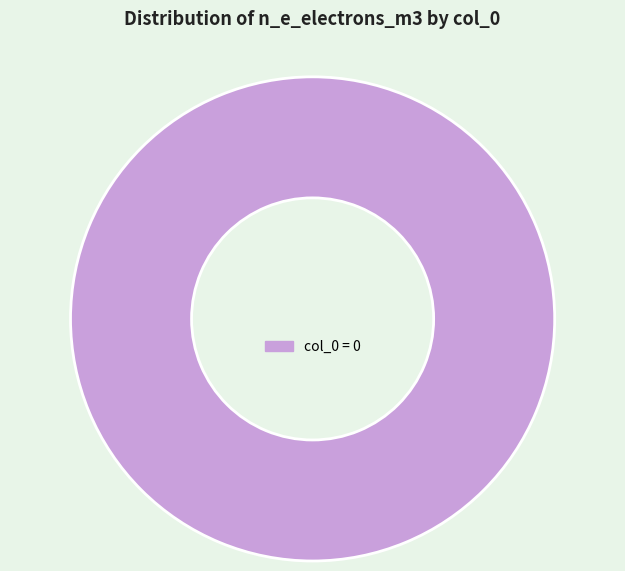

Is there any slice that represents more than half of the pie?

Yes